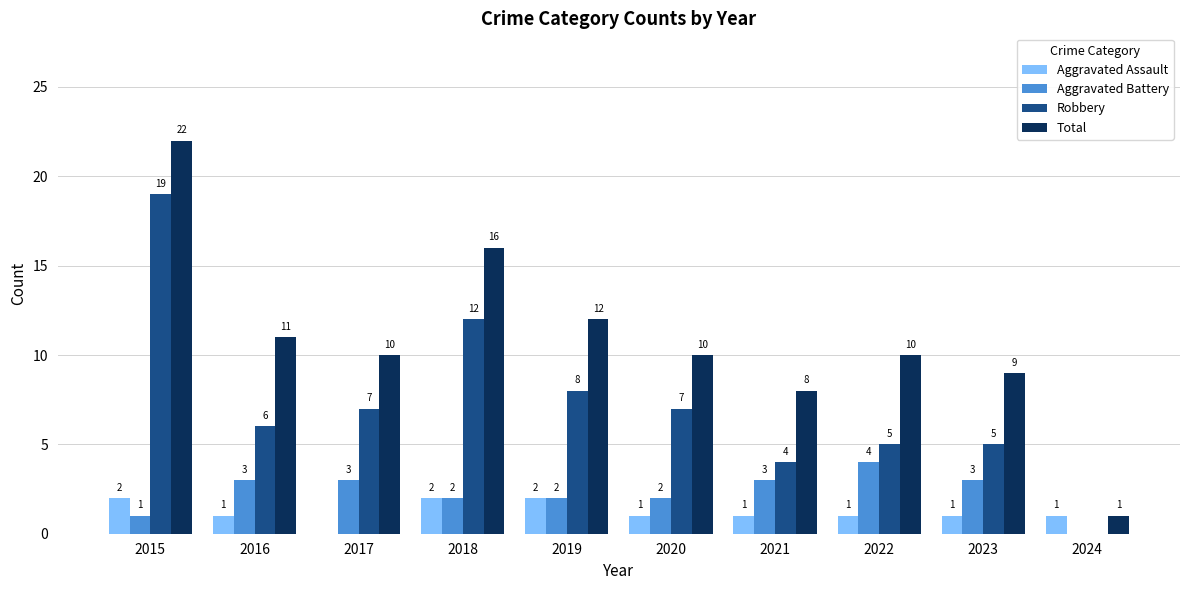

Reading right to left, list all the values displayed in this chart.

Aggravated Assault: 1	1	1	1	1	2	2	0	1	2
Aggravated Battery: 0	3	4	3	2	2	2	3	3	1
Robbery: 0	5	5	4	7	8	12	7	6	19
Total: 1	9	10	8	10	12	16	10	11	22